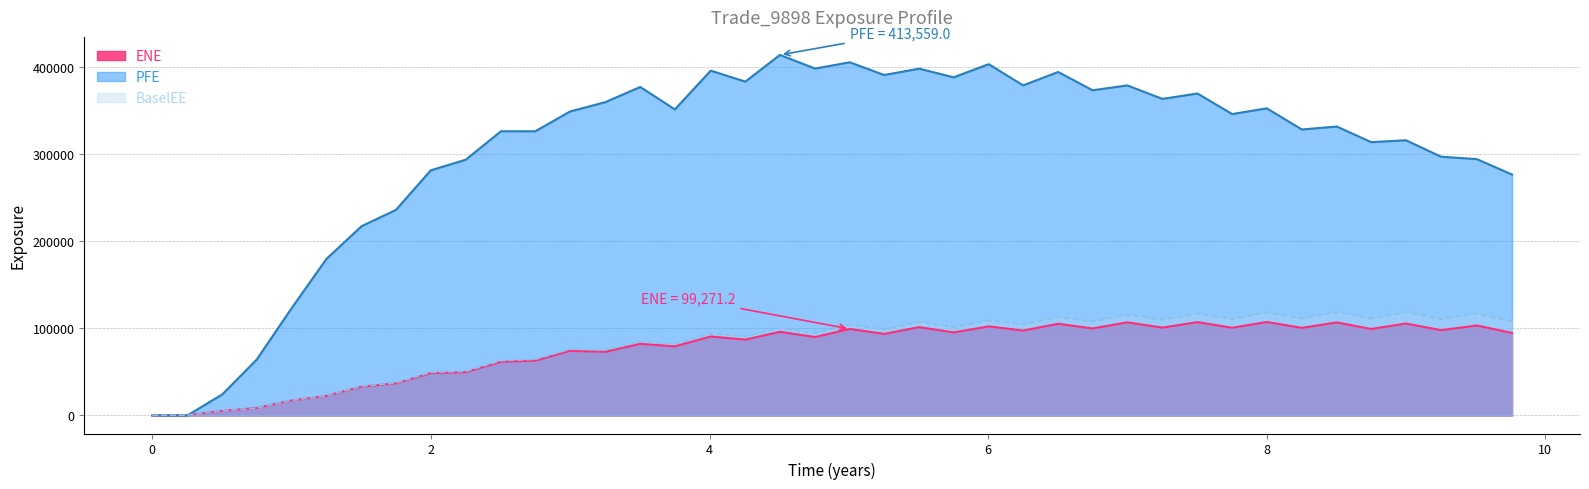

Which series has the largest total across all categories?

PFE